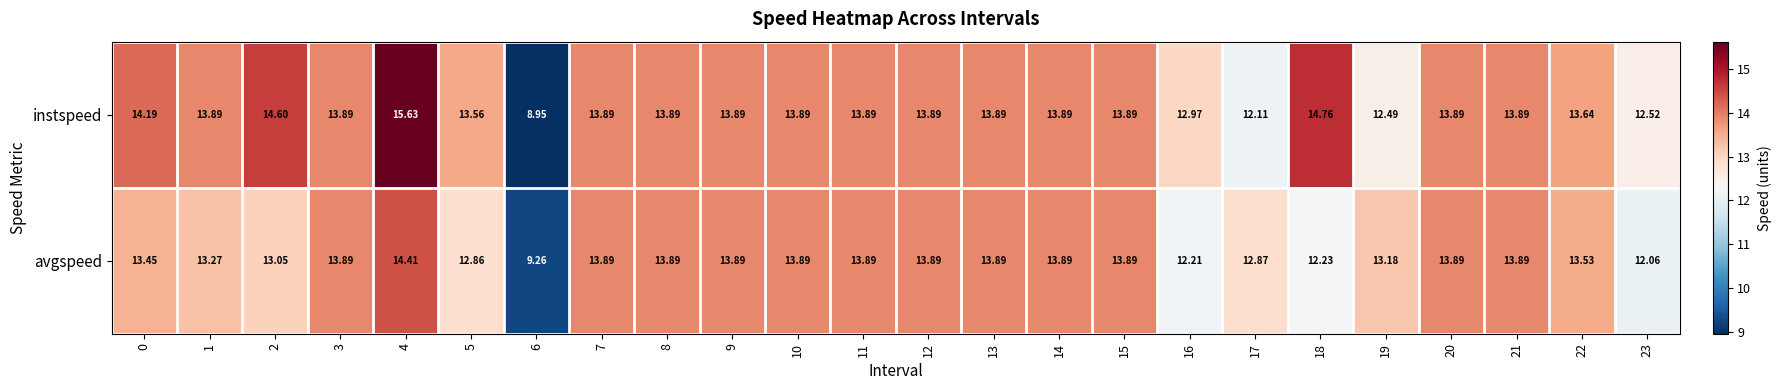

Which series changed the most between 0 and 9?

avgspeed